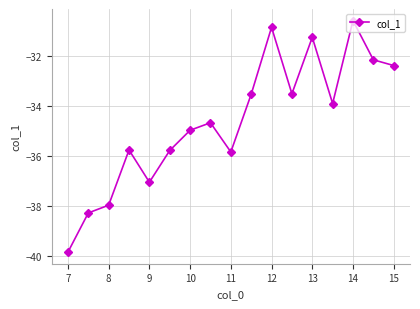

How many interior local peaks (higher than both neighbors) does the data have?

5